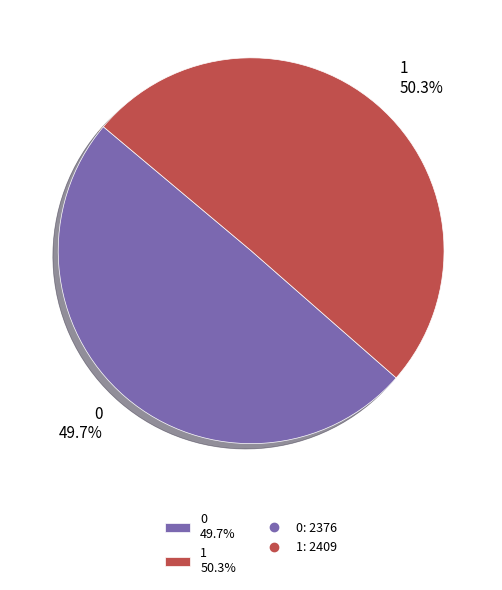

To the nearest percent, what is the difference between the 1 and 0 slice percentages?

1%